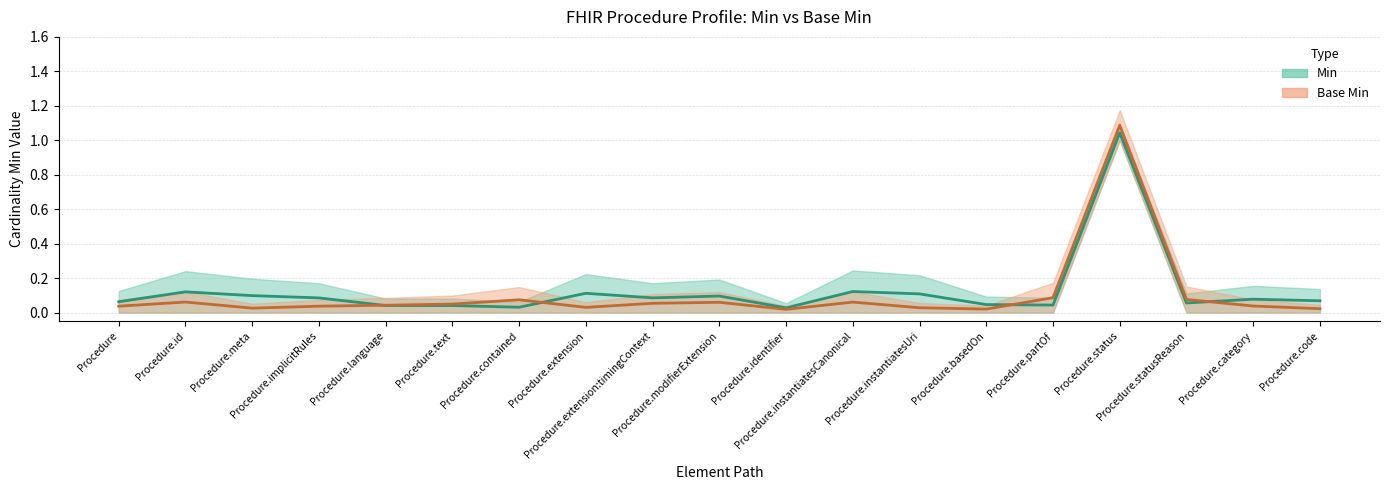

Does the chart have visible grid lines?

Yes